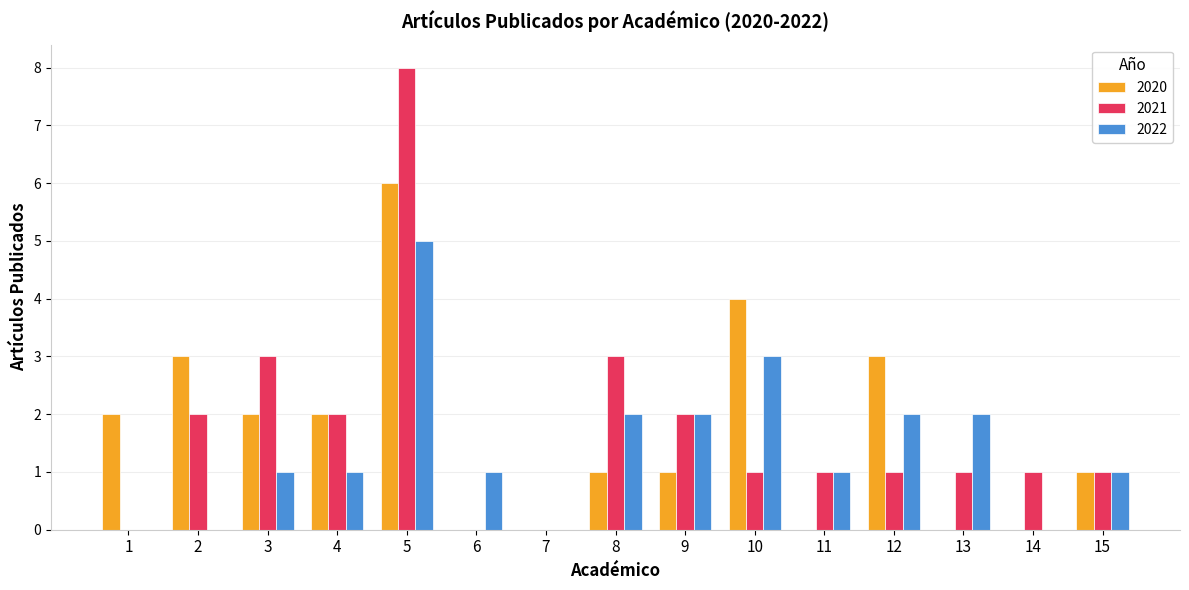

How many 2020 values are between 0 and 3?

13